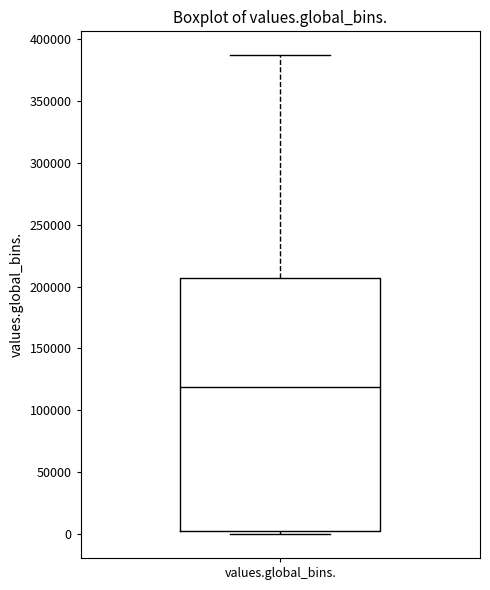

Where is the lower edge of the box for values.global_bins. on the y-axis? The values are not printed on the chart, so give them approximately, as read against the axis.

0